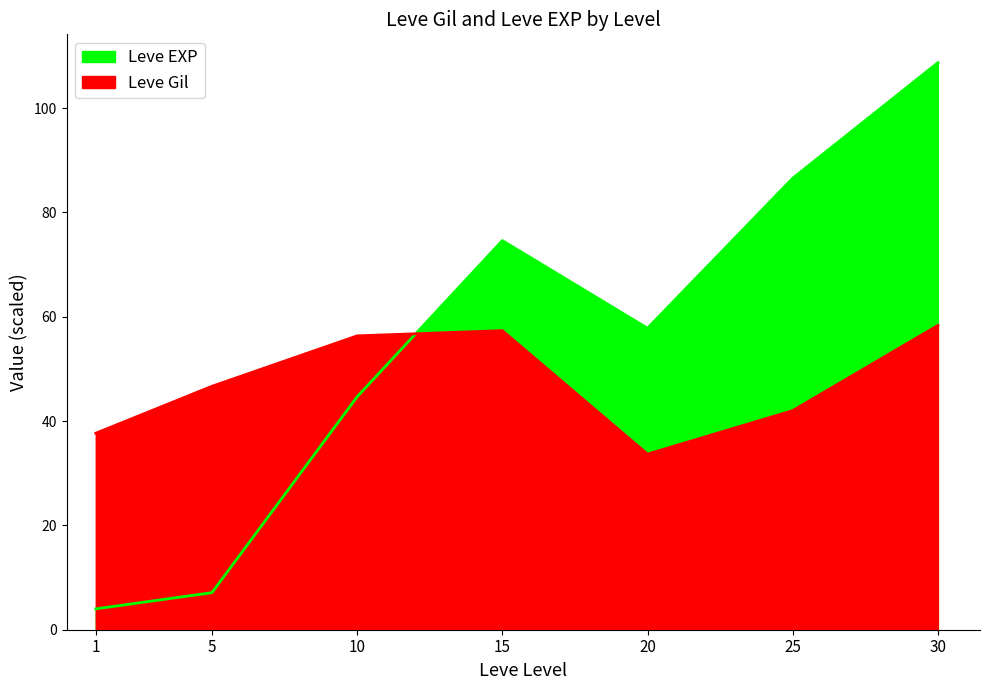

The Leve Gil series shows 56.3 at 10. True or false?

True